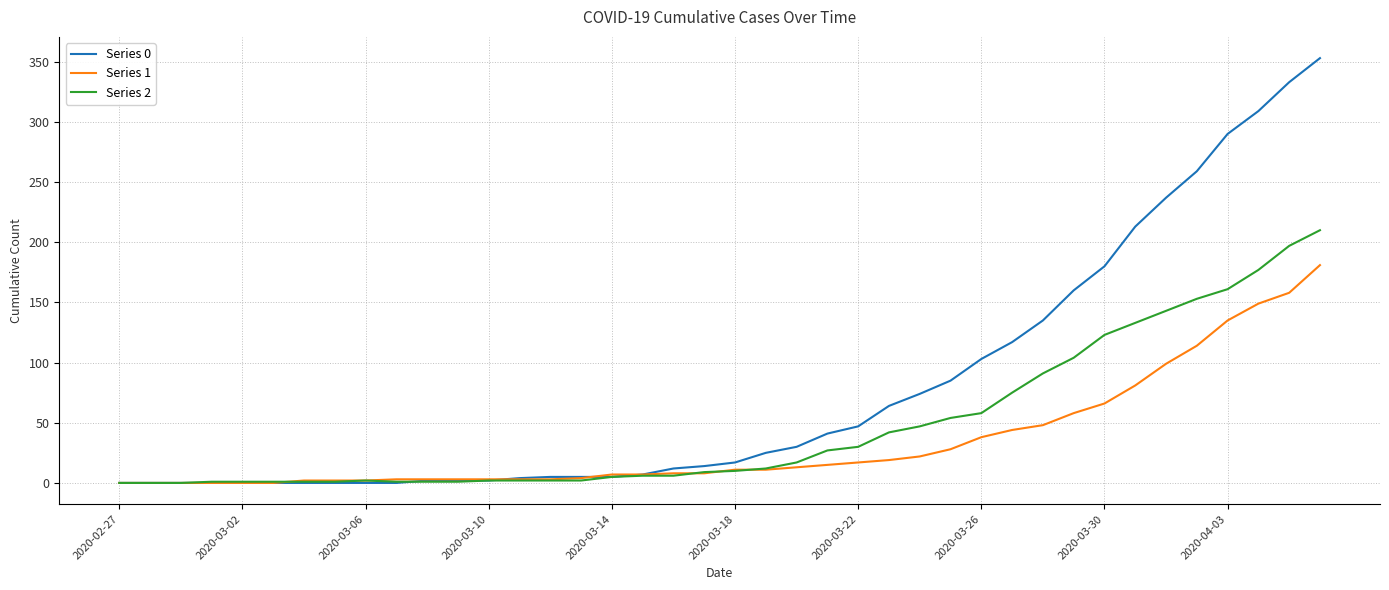

What is the maximum value shown in the chart?

353